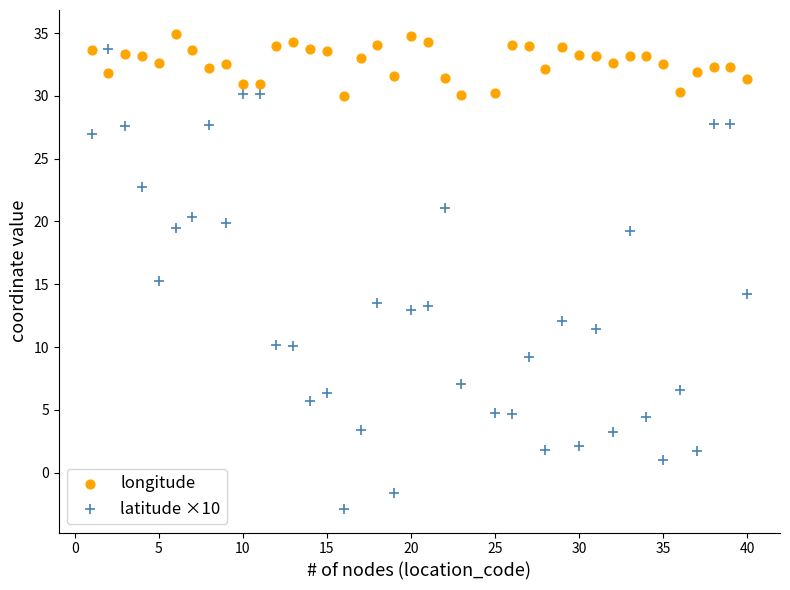

Which series reaches the maximum Y coordinate?

longitude